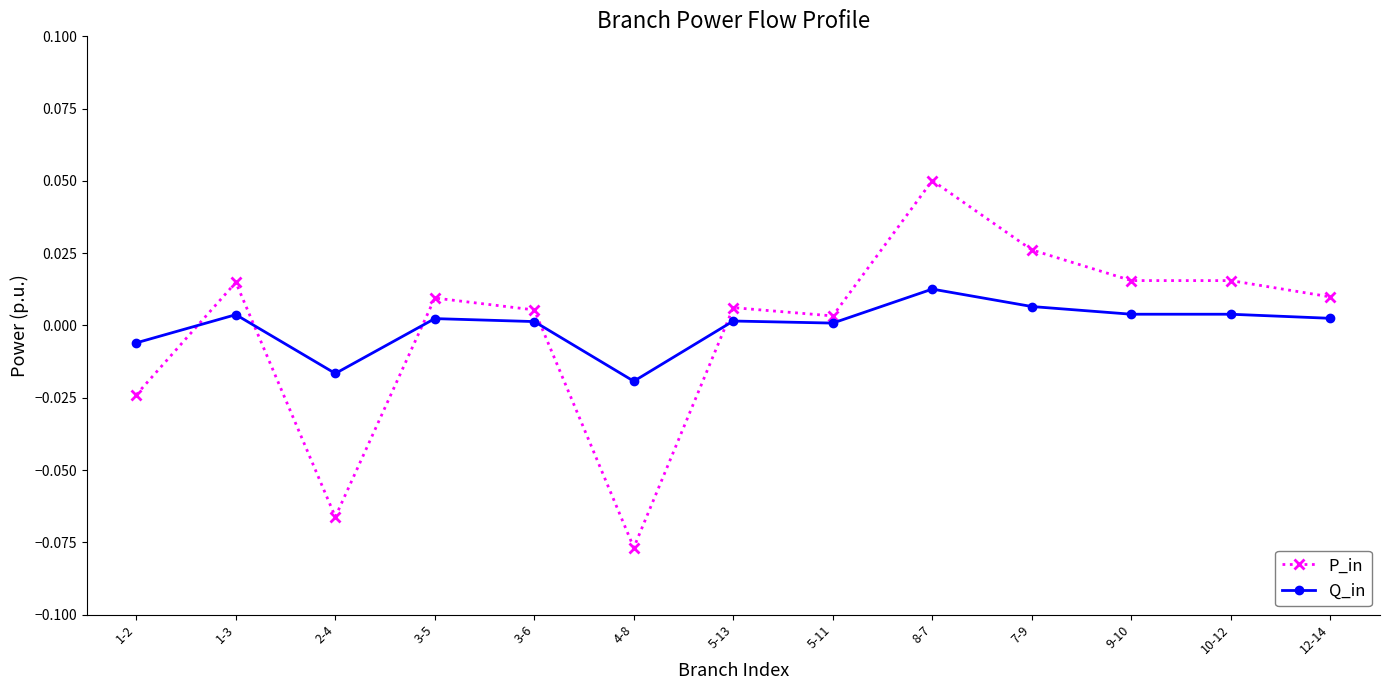

At which label does Q_in reach its peak?

8-7